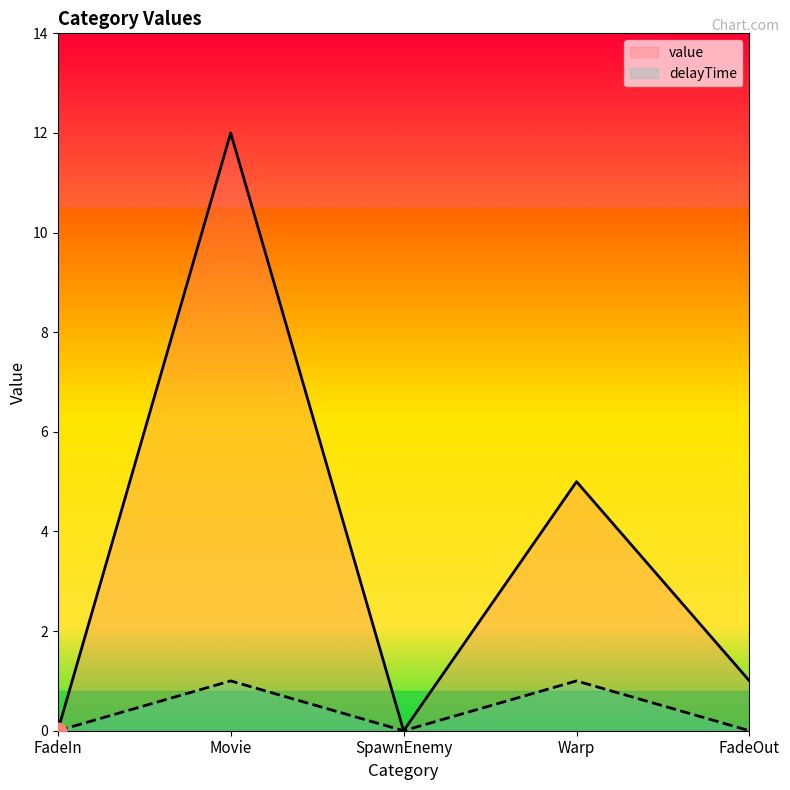

At FadeIn, list the series in order from largest to smallest.

value, delayTime